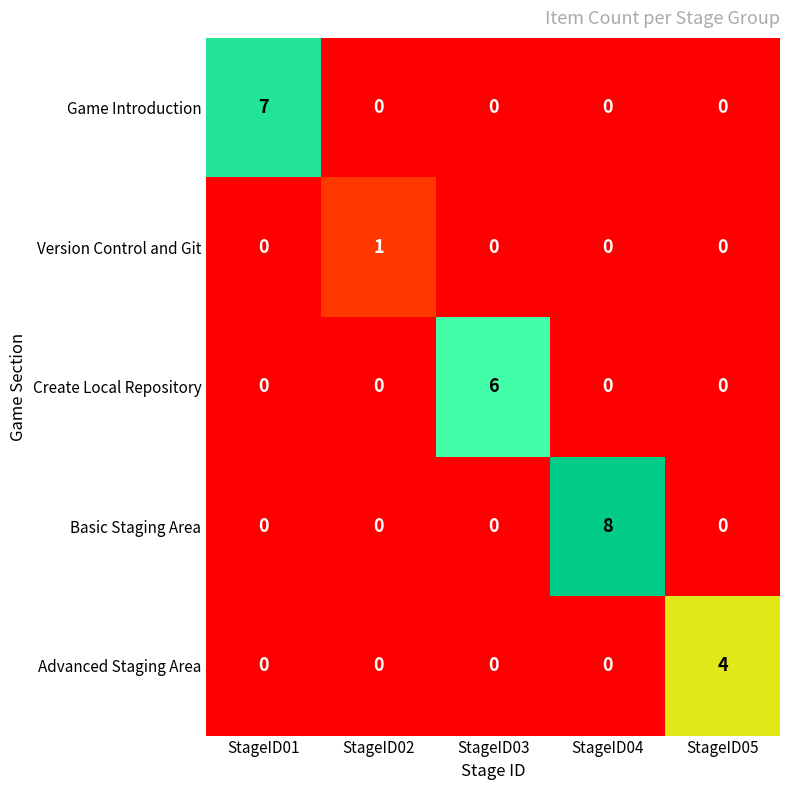

Between StageID02 and StageID03, which series saw the biggest shift?

Create Local Repository